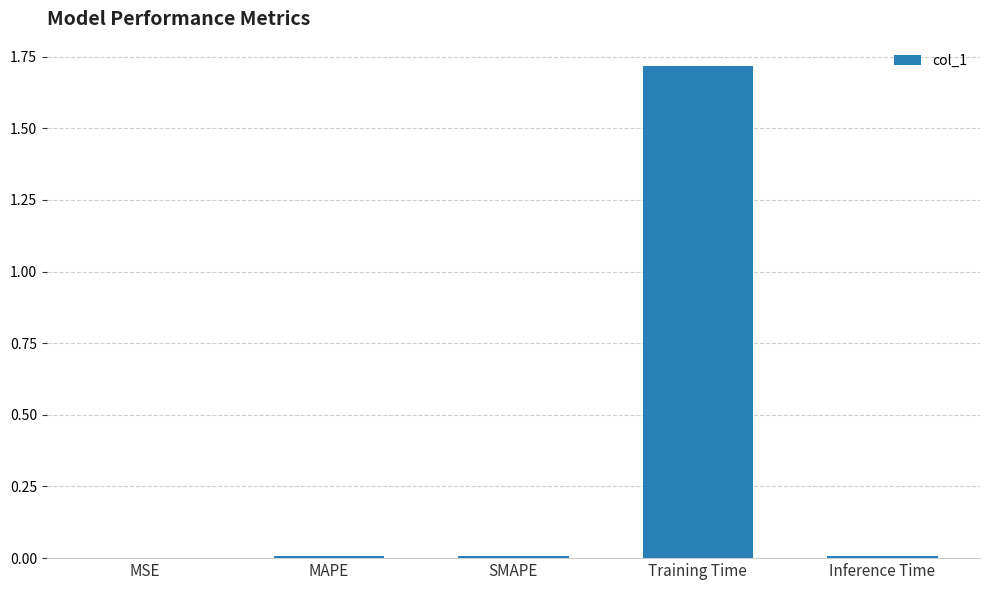

What is the difference between the values at MAPE and Training Time?

1.7